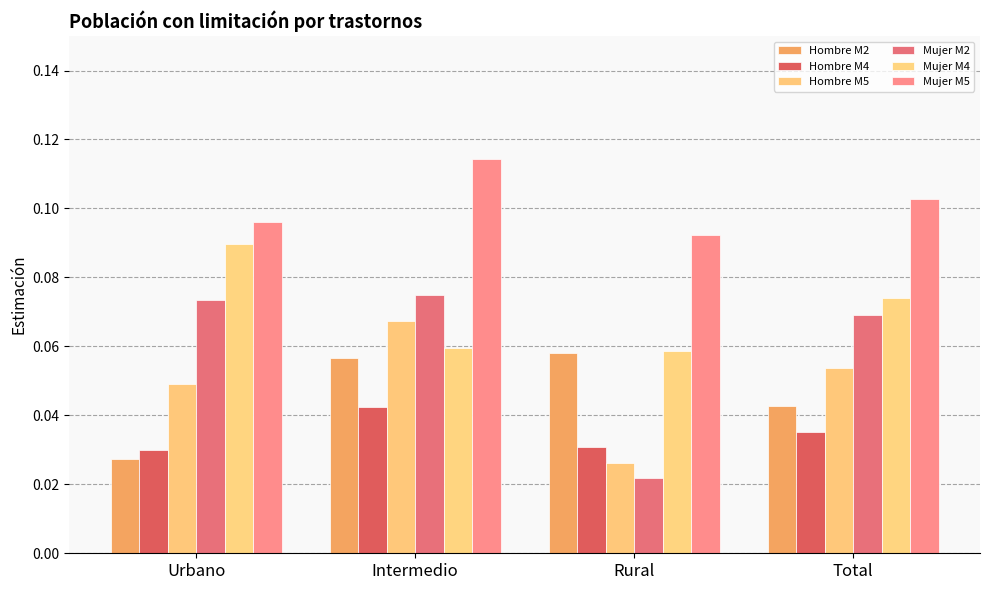

List the labels in order of Hombre M2 value, largest first.

Rural, Intermedio, Total, Urbano